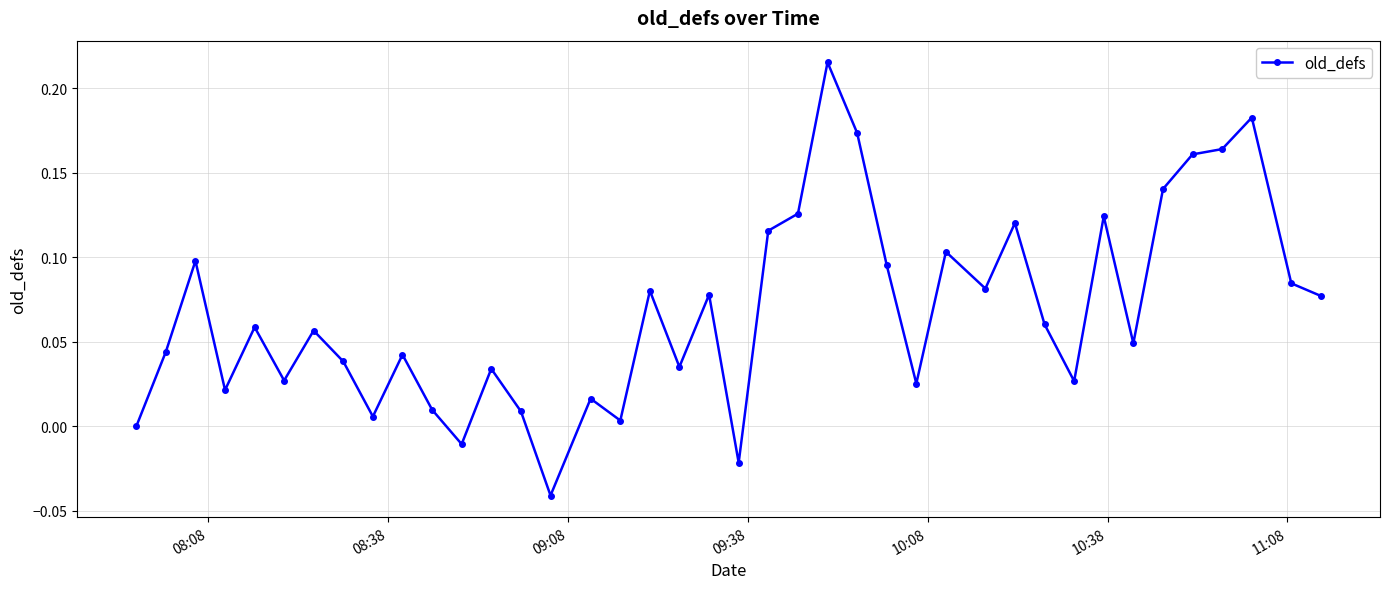

True or false: there are more than 0 points higher than both neighbors.

True